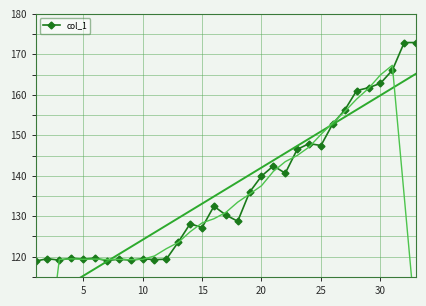

How many points are higher than both their immediate neighbors (excluding endpoints)?

9